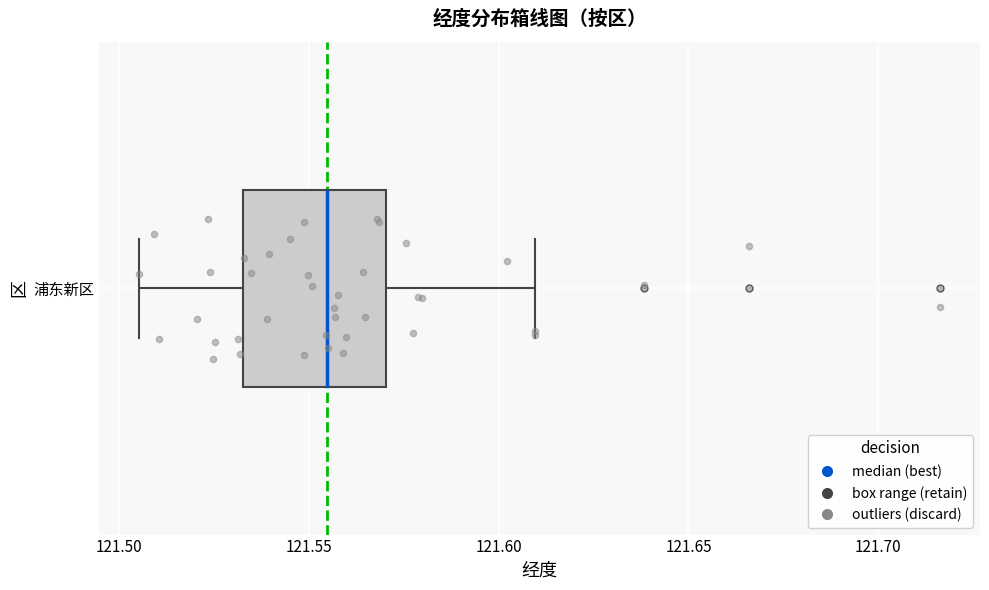

Where is the right edge of the box for 浦东新区 on the x-axis? The values are not printed on the chart, so give them approximately, as read against the axis.

121.570